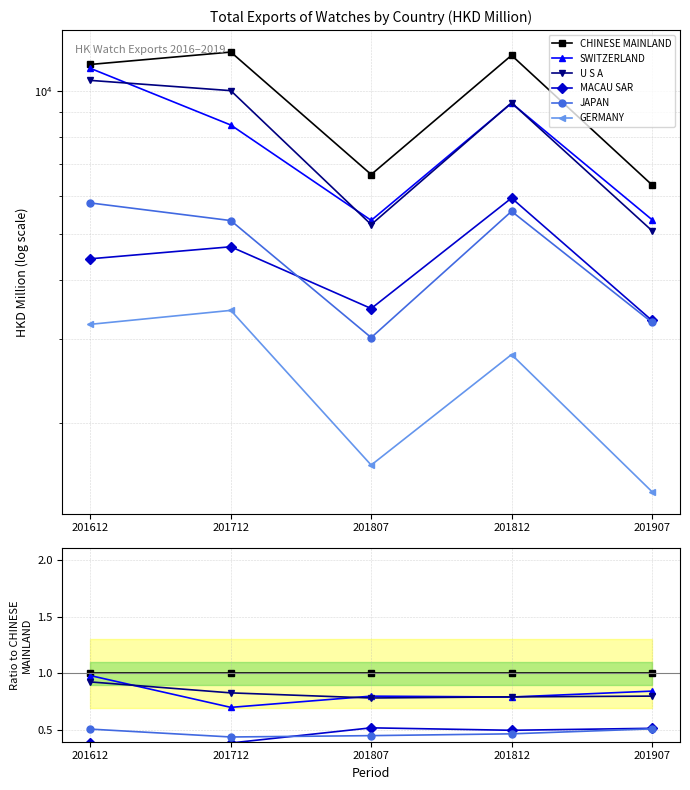

Which series has the widest spread of values?

SWITZERLAND